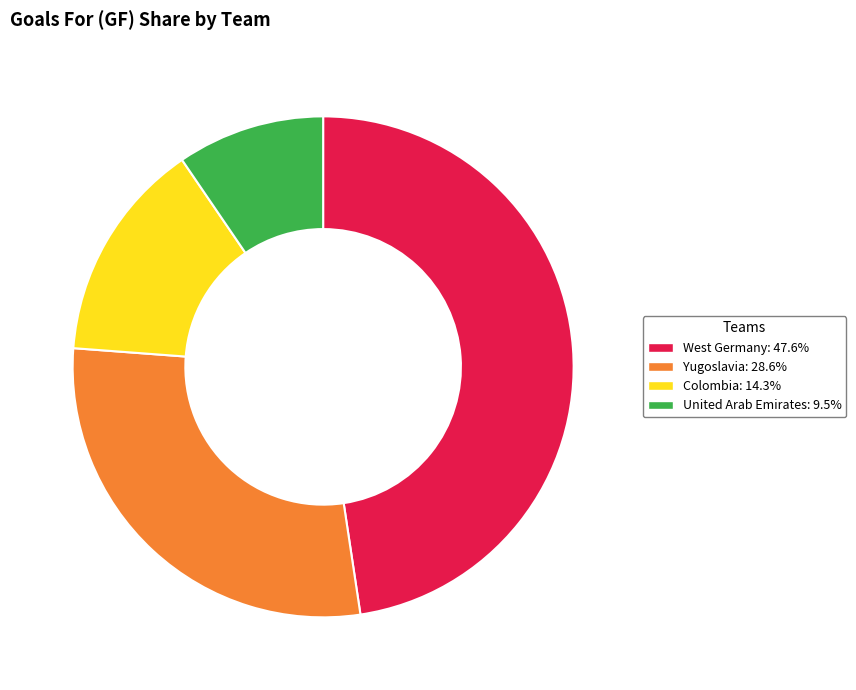

How many slices are in this pie chart?

4